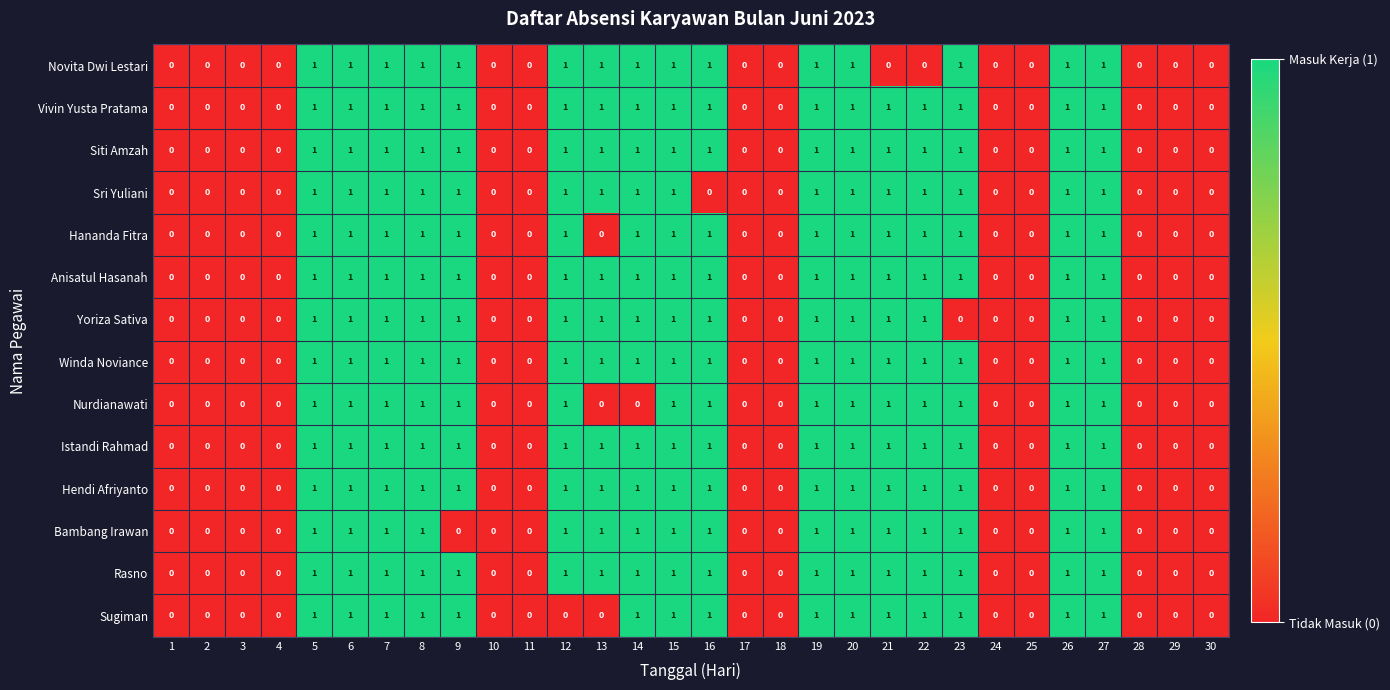

Is it true that Nurdianawati equals 0 at 3?

True